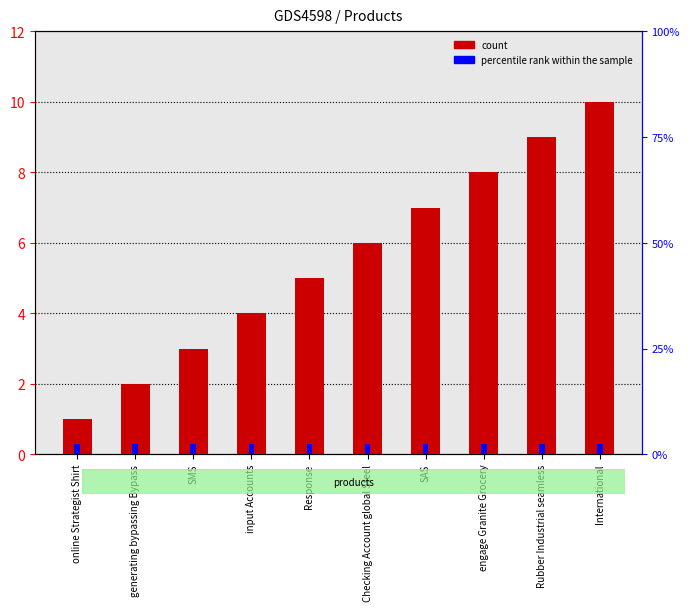

What is the sum of the values at Rubber Industrial seamless and Response?

14